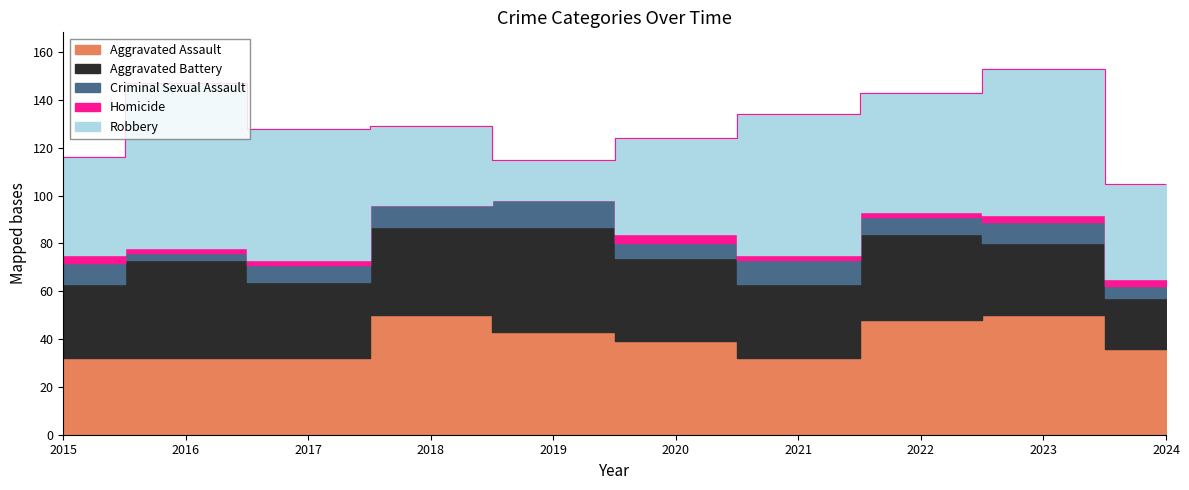

Rank the series by their maximum value, from lowest to highest.

Homicide, Criminal Sexual Assault, Aggravated Battery, Aggravated Assault, Robbery